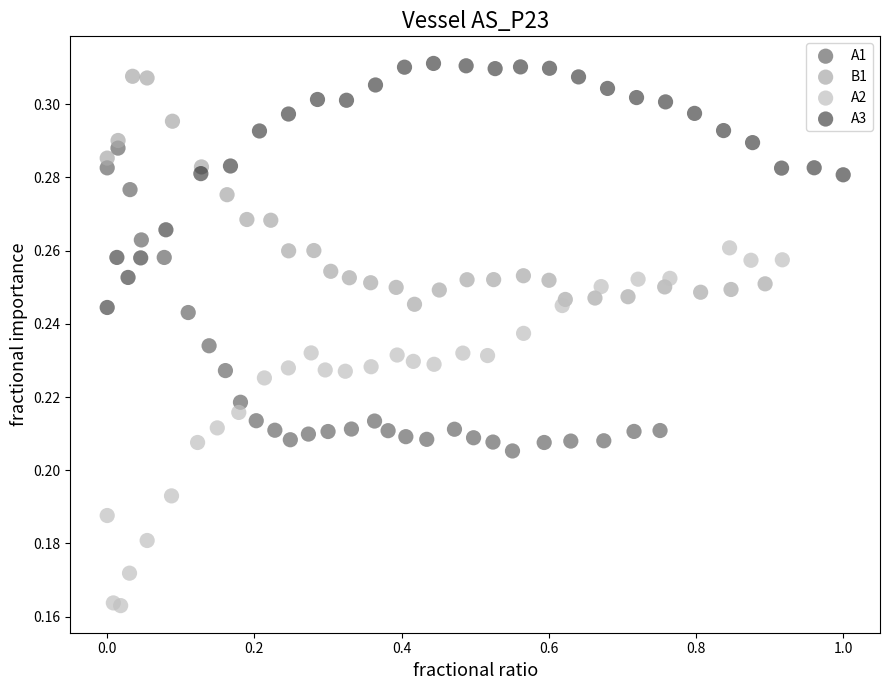

Which series has the widest spread of Y values?

A2